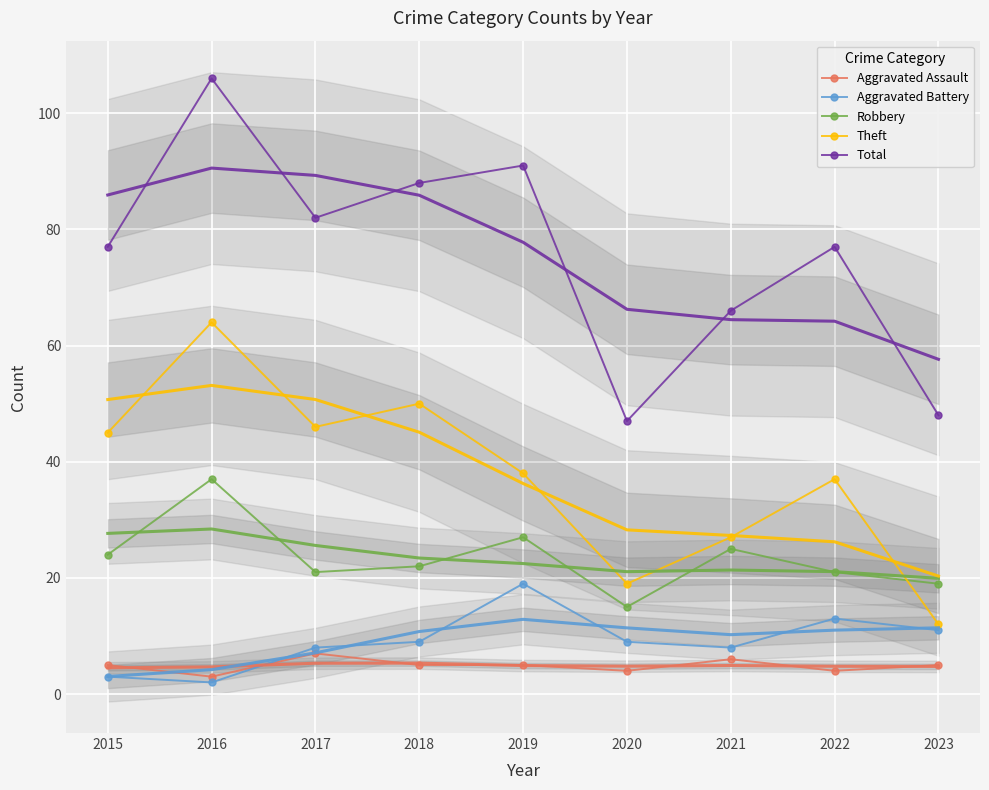

What is the sum of the Aggravated Battery values at 2017 and 2018?

17